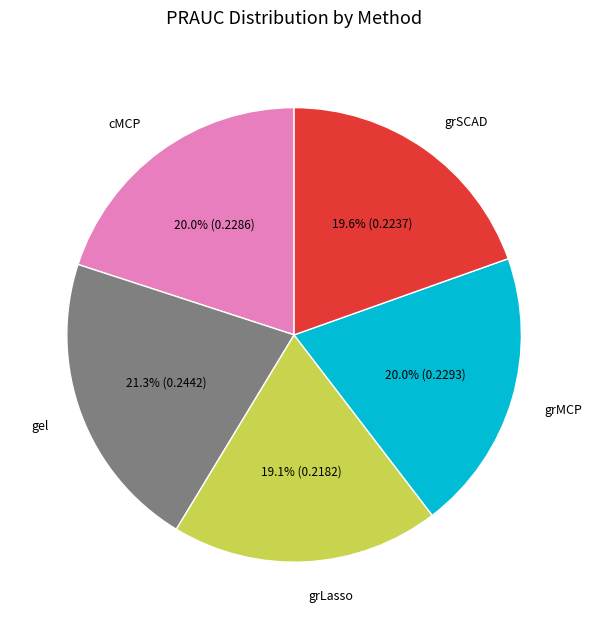

Combined, what portion of the pie is grSCAD and gel?

40.9%